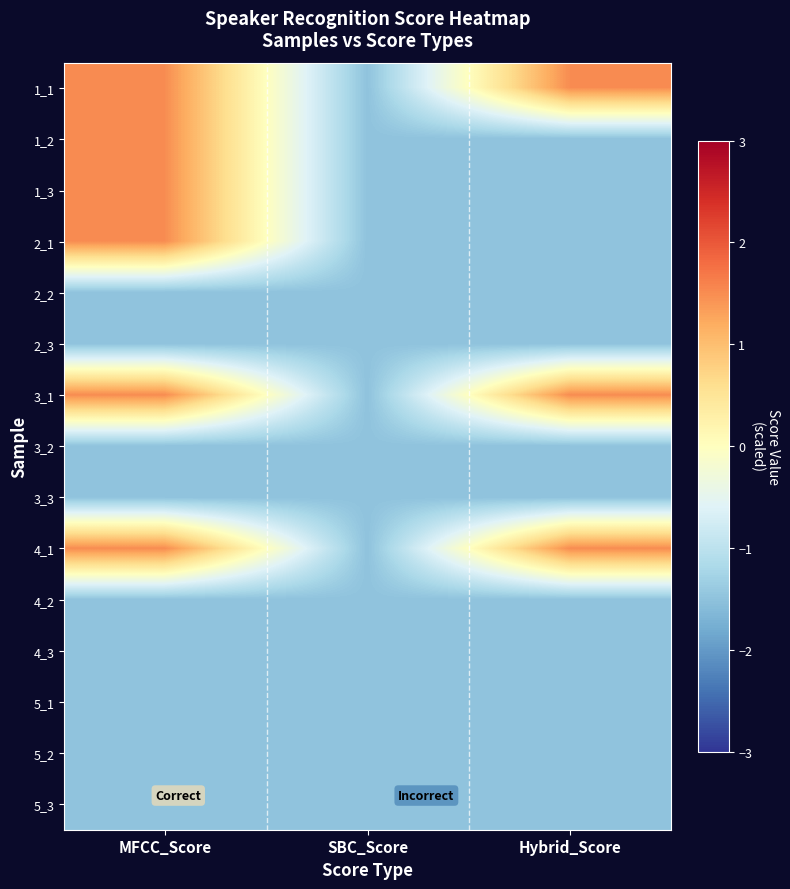

Which series has the largest total across all categories?

1_1